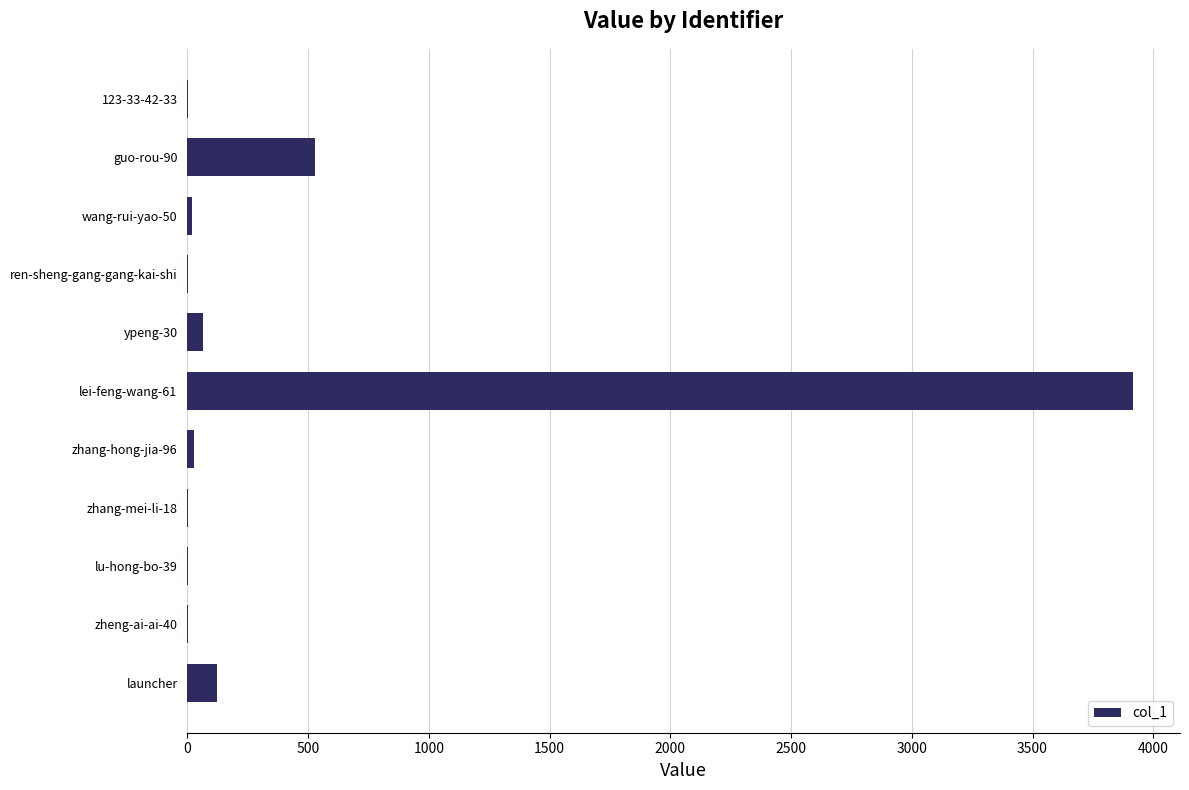

Where is the data nearest to the value 1958?

guo-rou-90